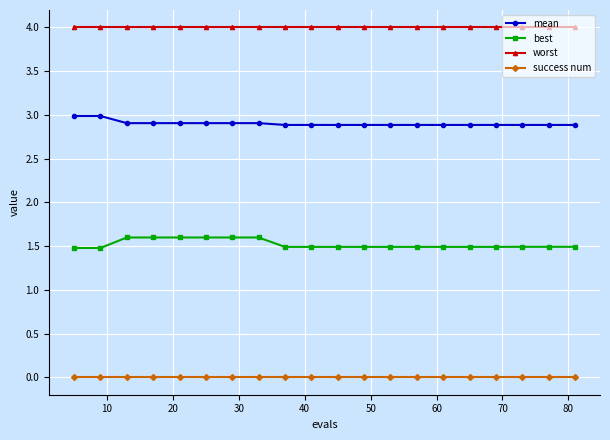

Which series has the largest total across all categories?

worst